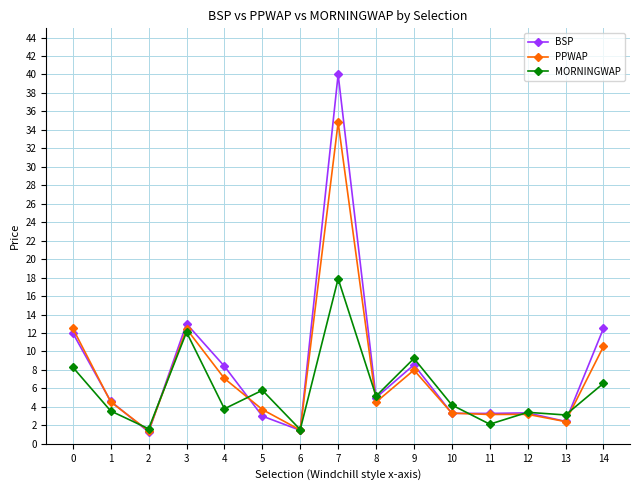

Where is MORNINGWAP nearest to the value 9?

9